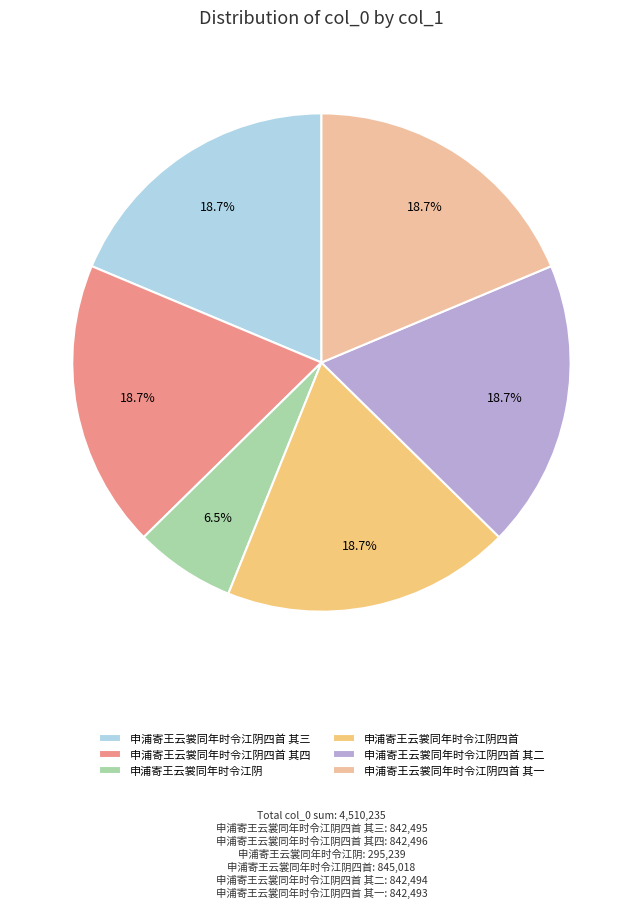

What percentage is the 申浦寄王云裳同年时令江阴四首 其四 slice, to the nearest percent?

19%